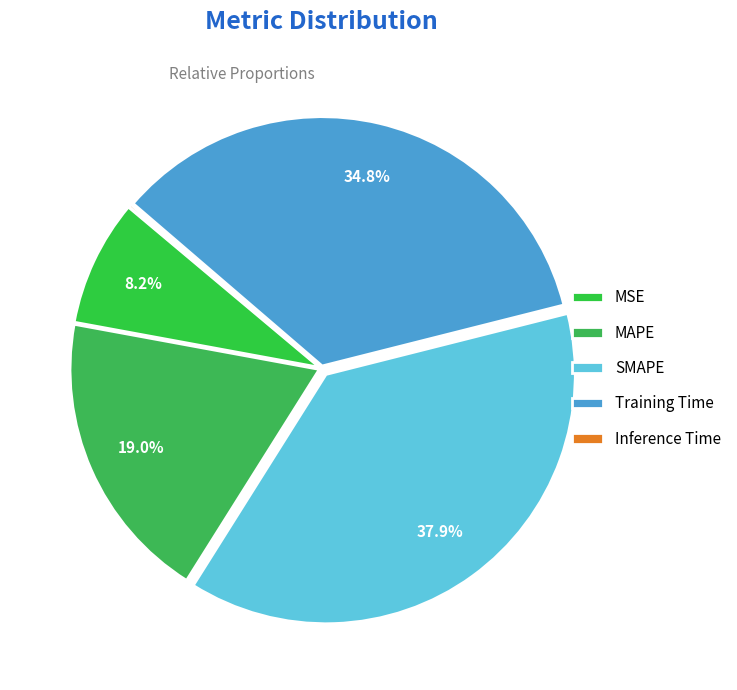

Is there a majority slice in this chart?

No